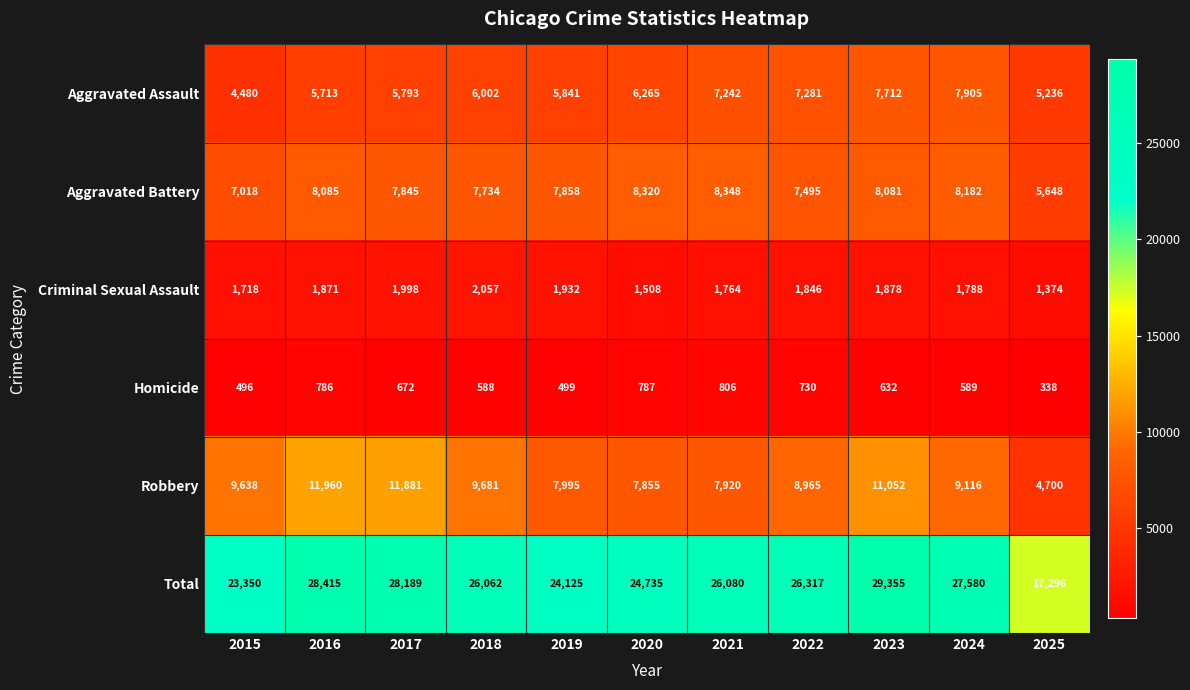

At 2024, list the series in order from largest to smallest.

Total, Robbery, Aggravated Battery, Aggravated Assault, Criminal Sexual Assault, Homicide